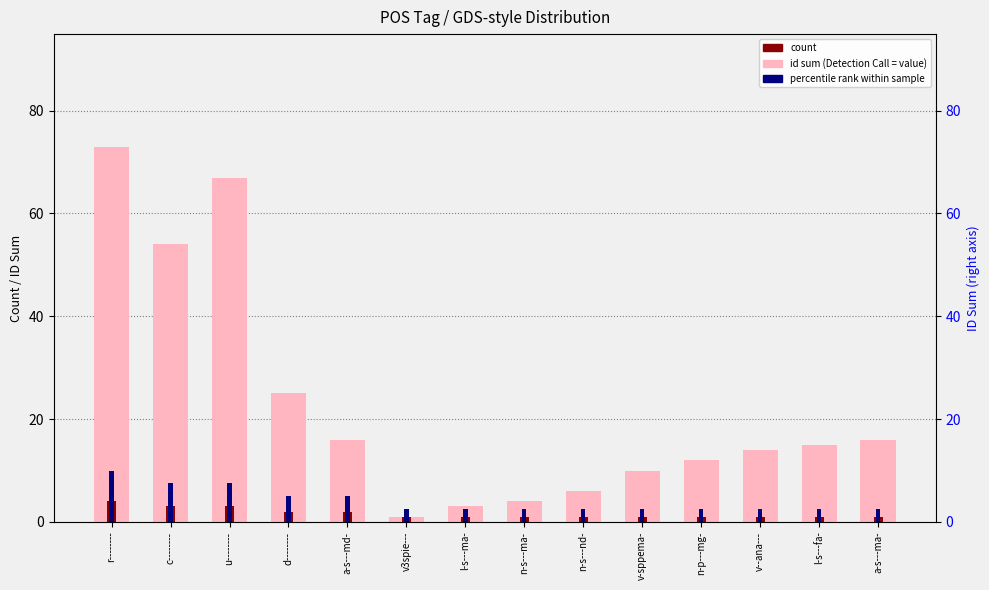

At which label is id sum closest to 37?

d--------